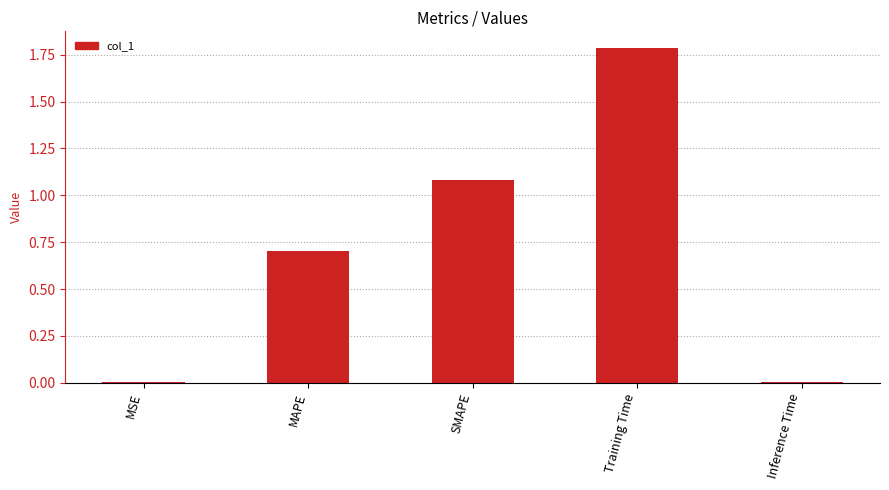

Which label corresponds to the largest value in the chart?

Training Time